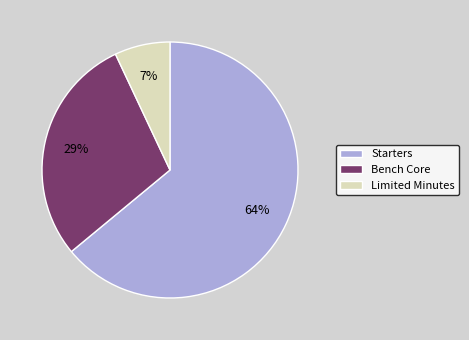

To the nearest percent, what is the combined percentage of Limited Minutes and Starters?

71%